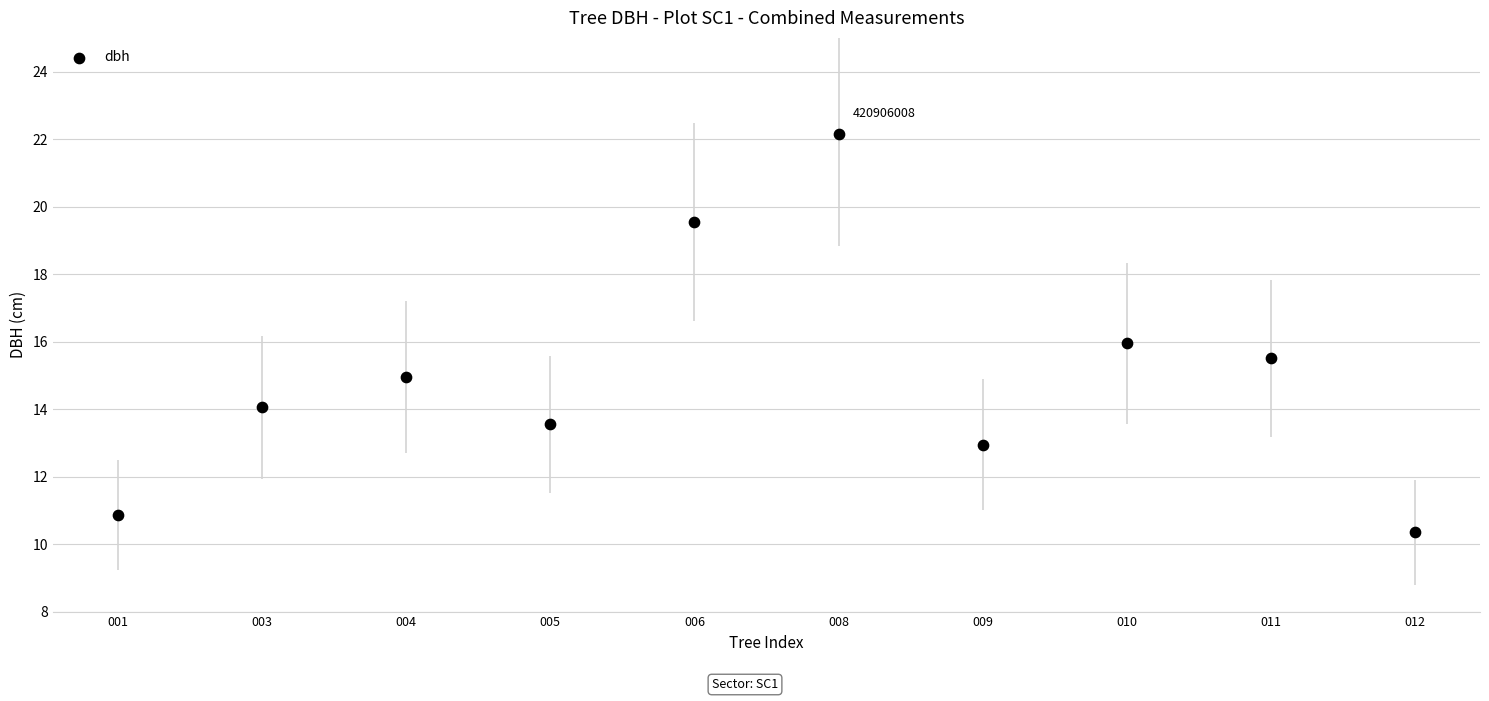

What is the range of Y values (max minus min)?

11.8